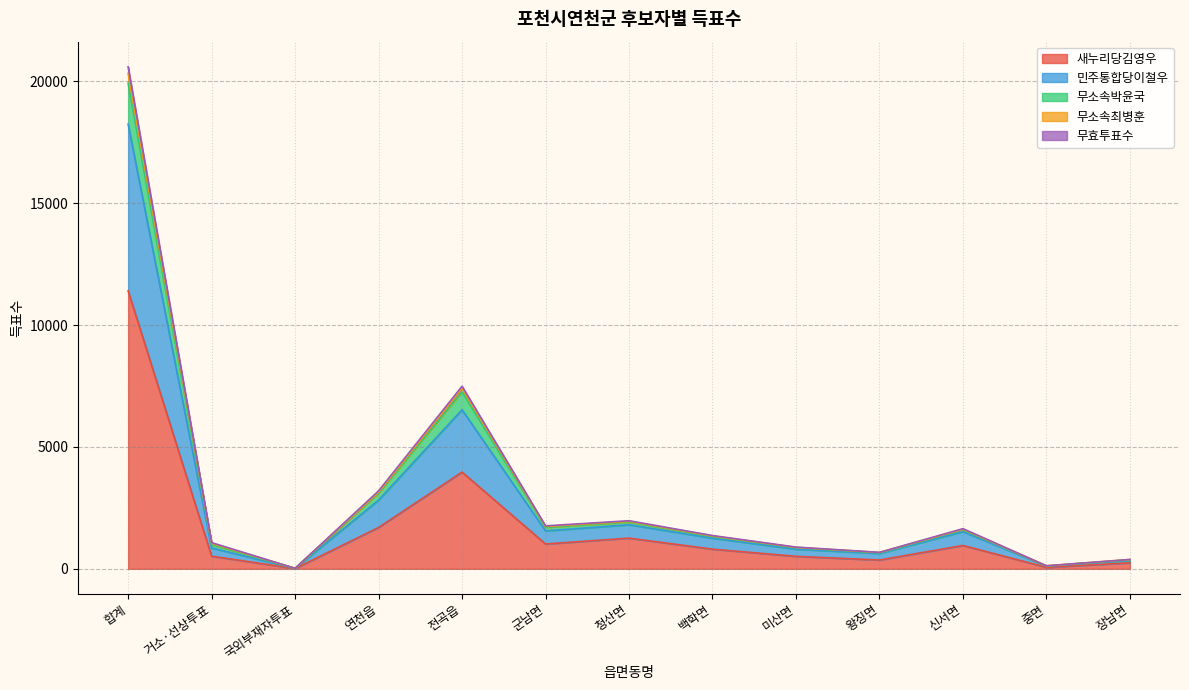

Is it true that 무소속최병훈 equals 75 at 중면?

False